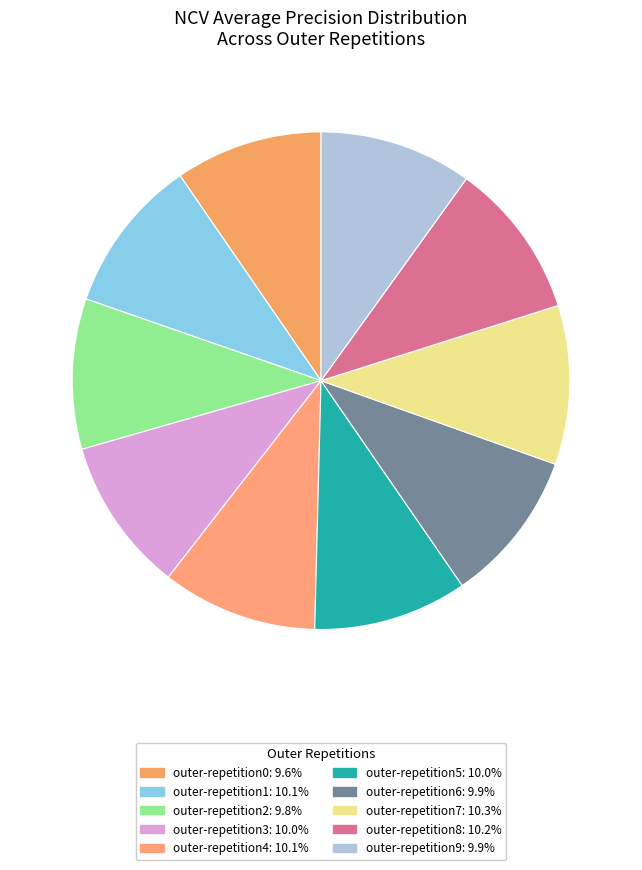

Between outer-repetition3 and outer-repetition5, which is larger?

outer-repetition3